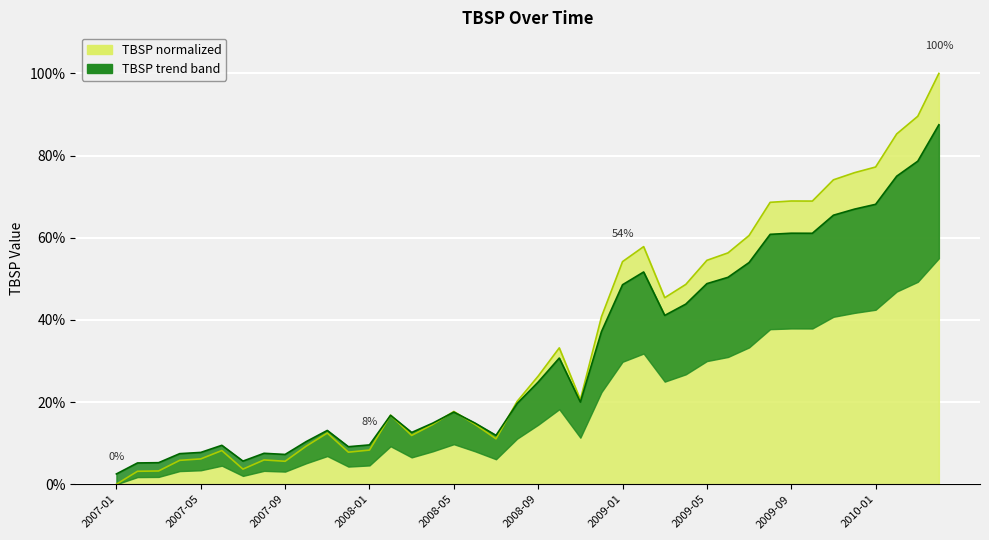

What is the sum of the values at 2009-09 and 2007-09?

74.5